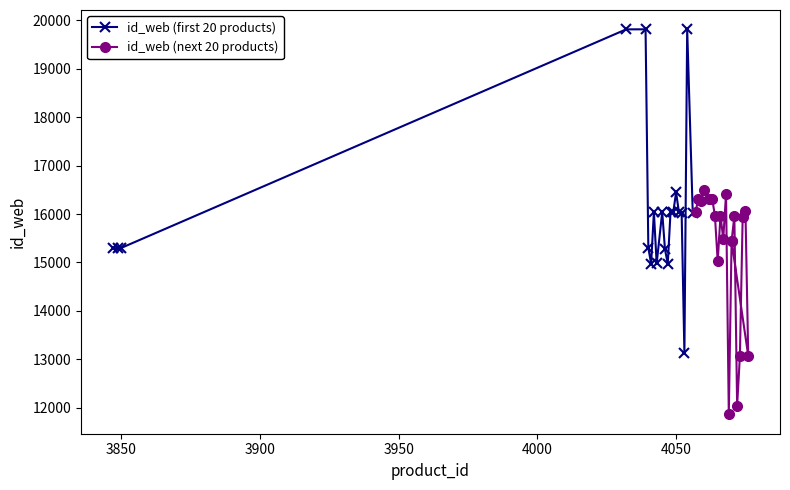

What is the difference between the second highest and second lowest values in the id_web (next 20 products) series?

4371